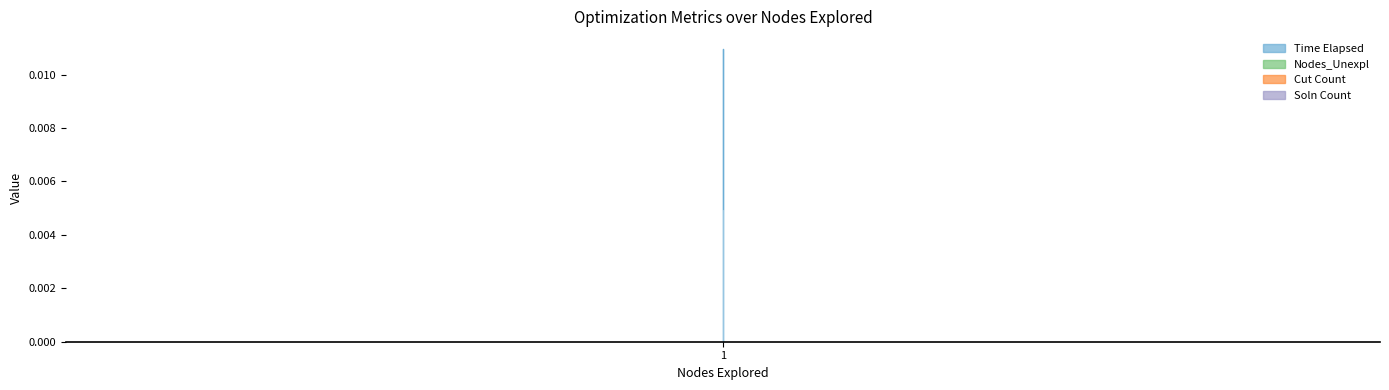

Which has a higher value, 1 or 1?

1